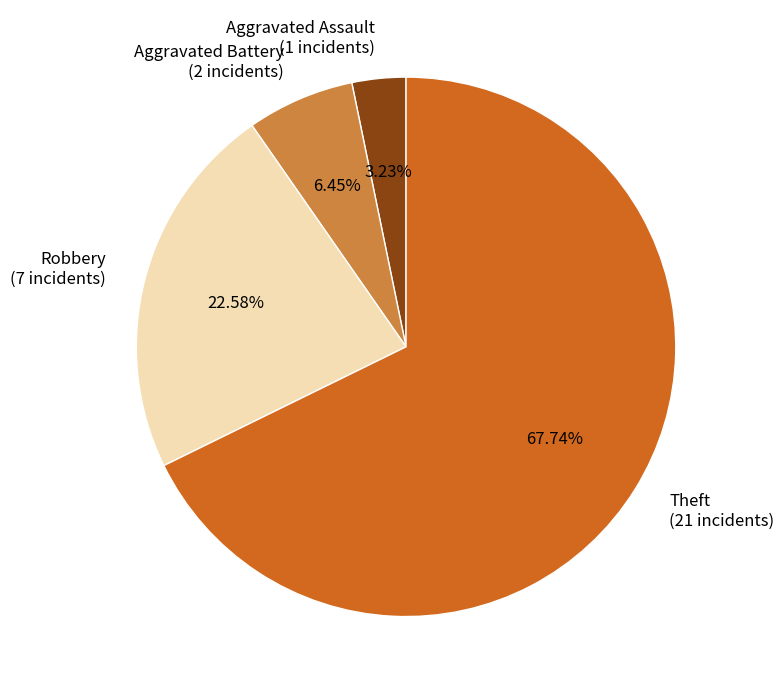

To the nearest percent, what is the average slice percentage?

25%